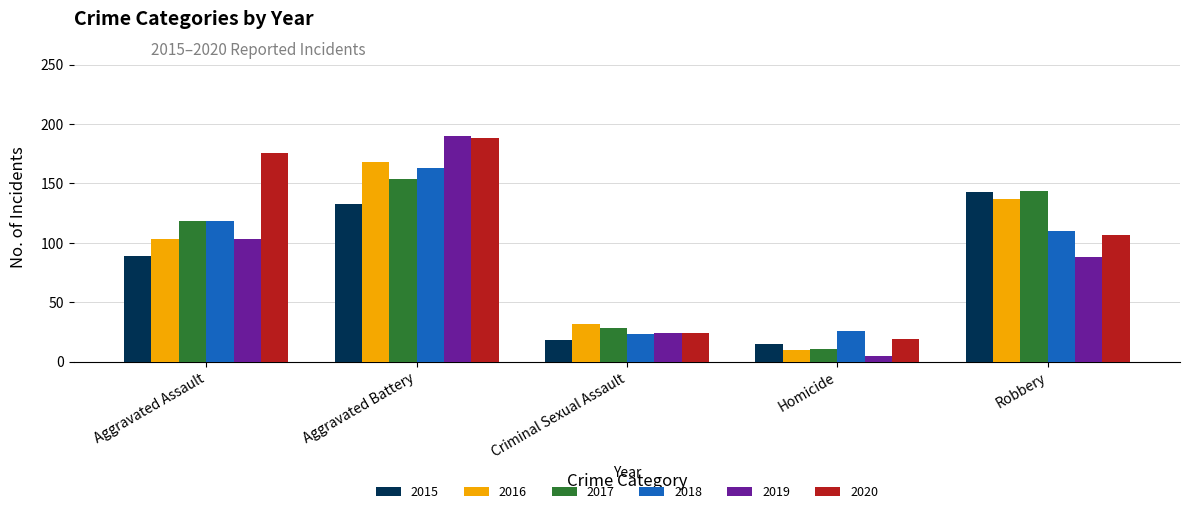

What is the label of the 2nd bar from the left?

Aggravated Battery